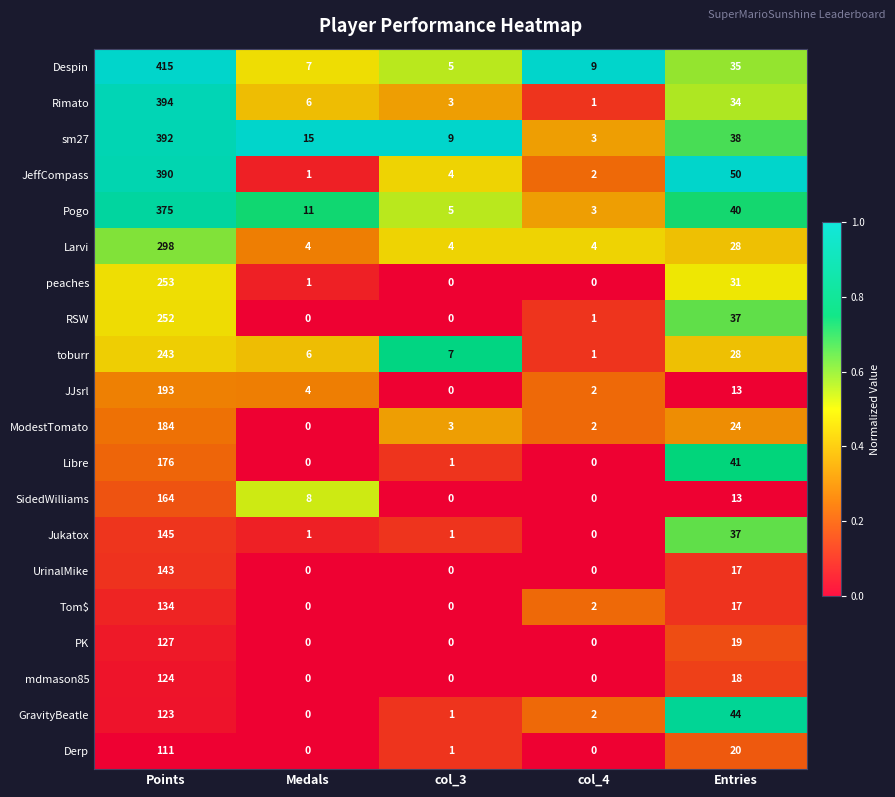

What is the difference between the Rimato values at col_4 and Medals?

5